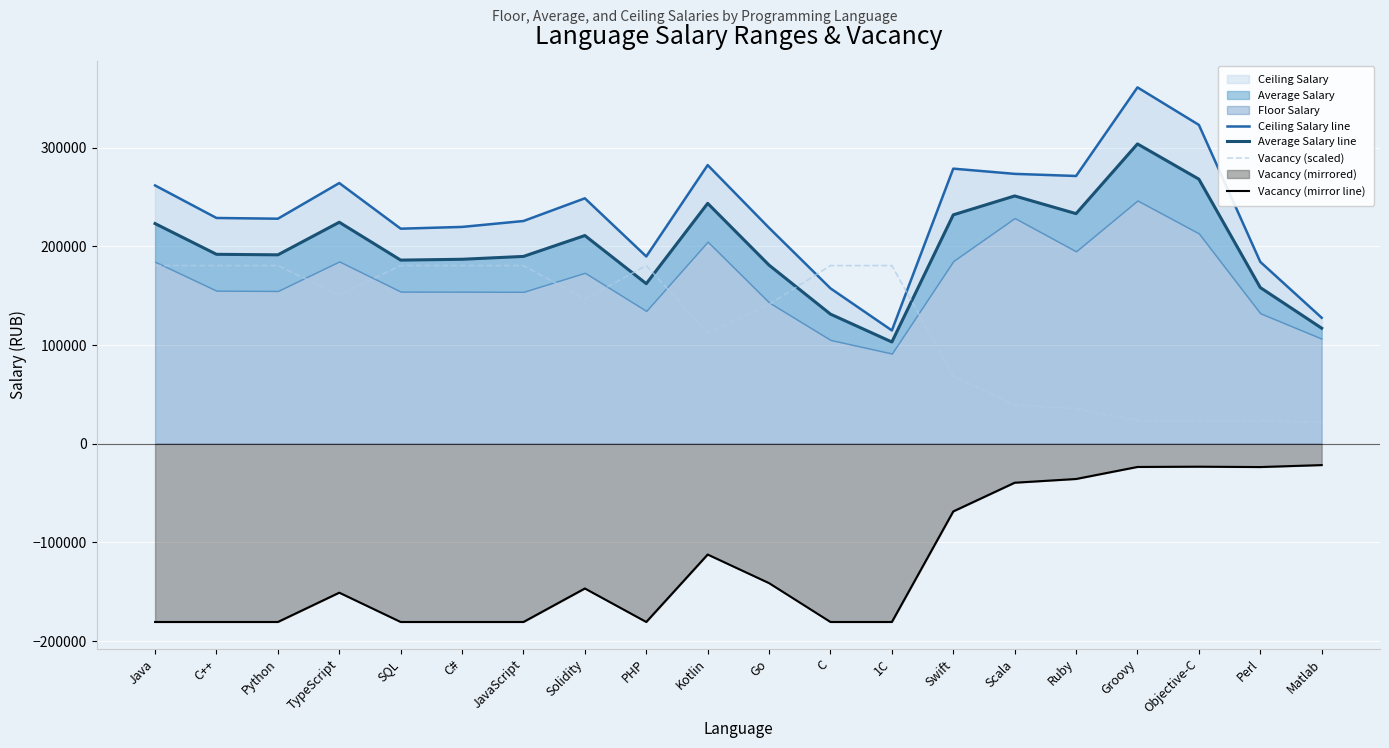

True or false: Ceiling Salary line has more than 1 points higher than both neighbors.

True